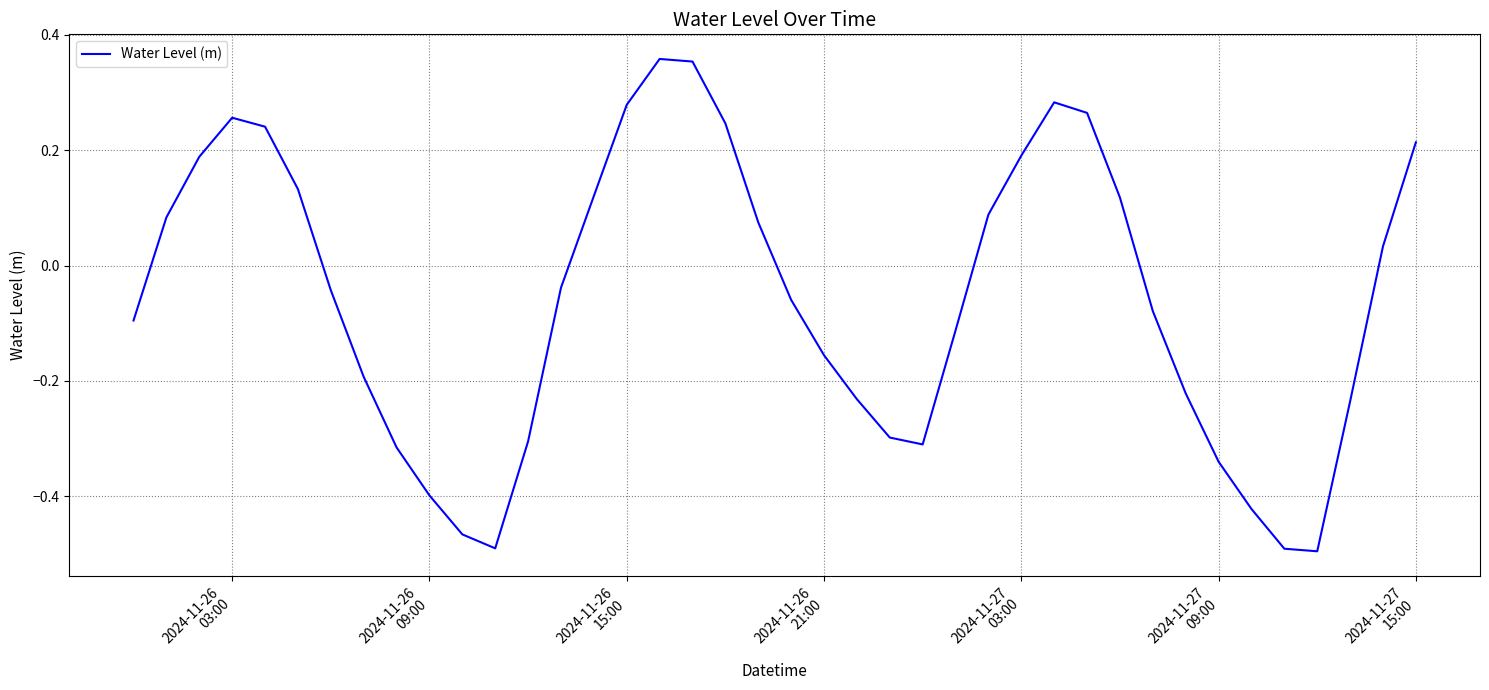

What is the difference between the maximum and minimum values?

0.9